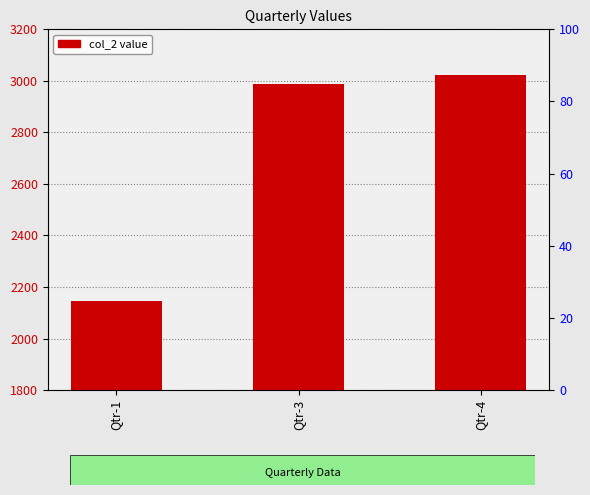

At which category does the chart reach its peak across all series?

Qtr-4